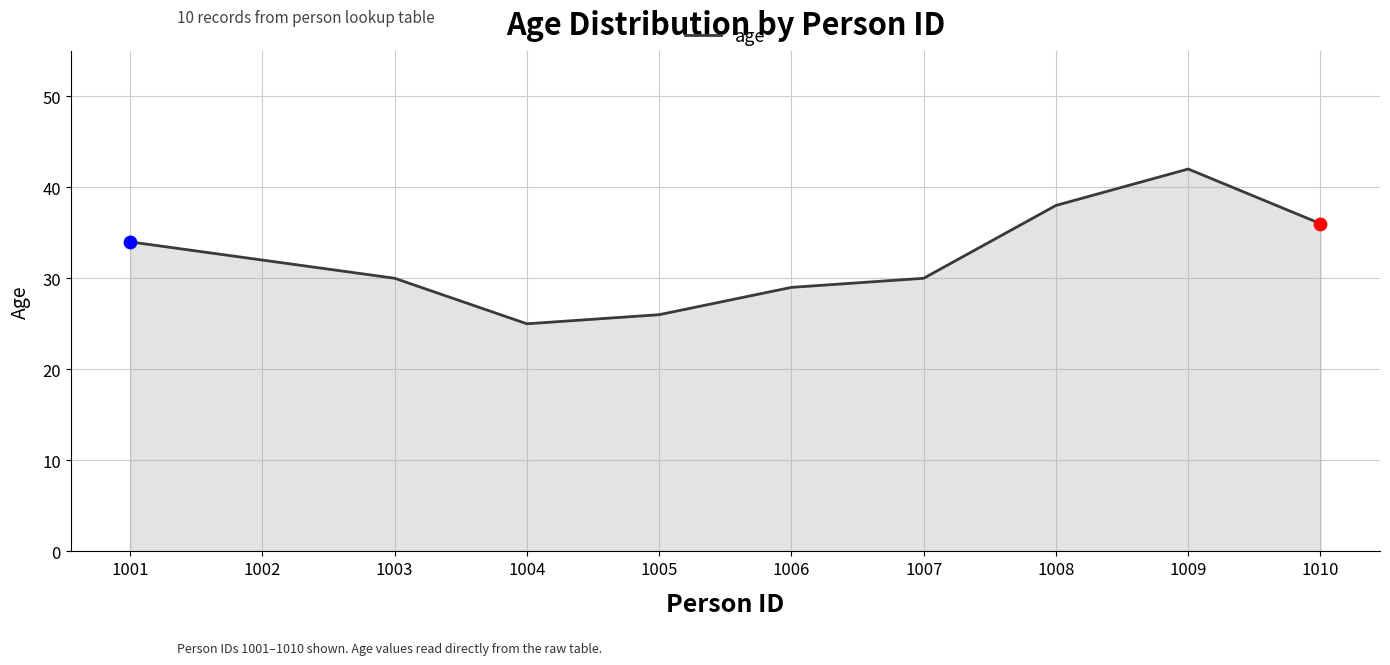

What is the change in value from 1008 to 1009?

+4